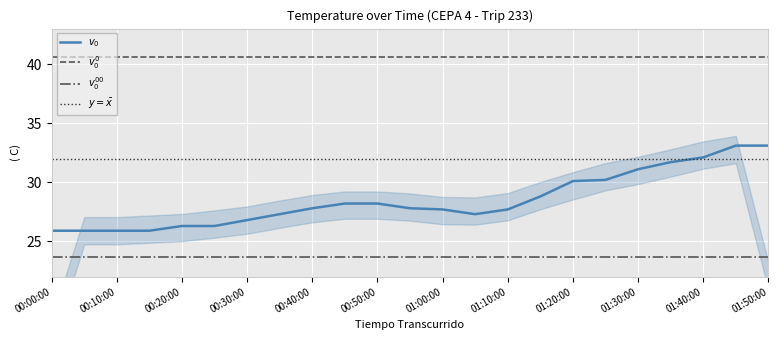

What is the sum of the values at 01:10:00 and 00:30:00?

54.5